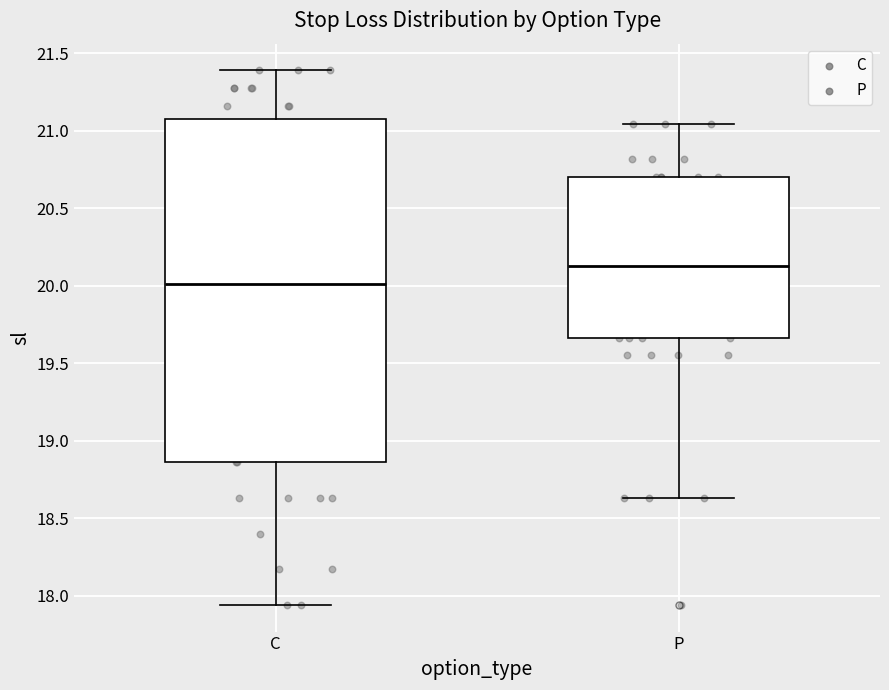

Reading left to right, transcribe this box plot: for each box, give where its median line is, the range the box spans, and where its two whiskers end, as read against the y-axis. The values are not printed on the chart, so give them approximately, as read against the axis.

C: median 20.00, box 18.85 to 21.05, whiskers 17.95 to 21.40
P: median 20.15, box 19.65 to 20.70, whiskers 18.65 to 21.05